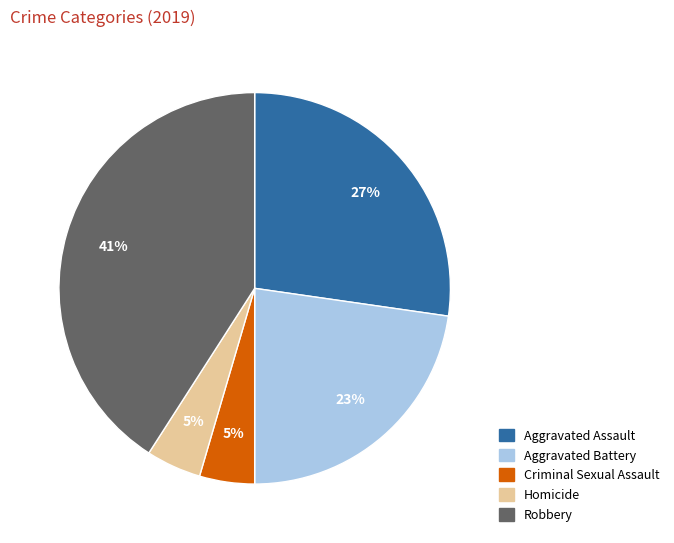

The Robbery slice represents 53% of the pie. True or false?

False